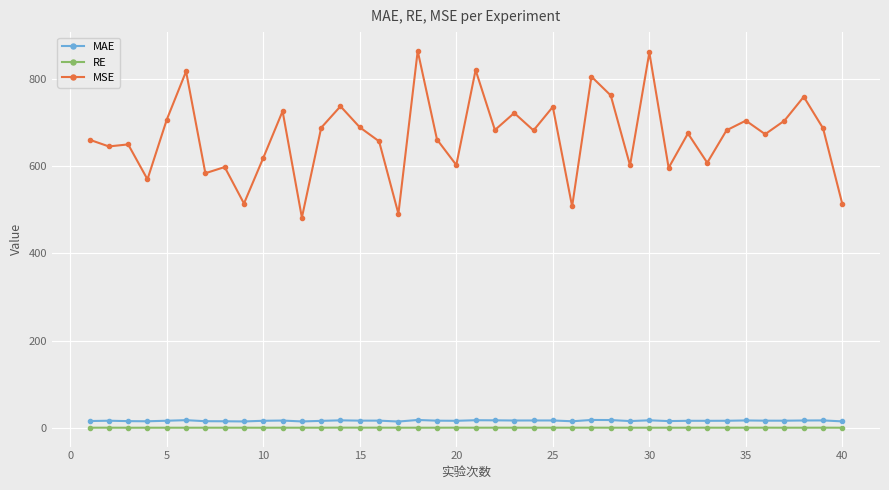

True or false: RE and MSE cross at least once.

False